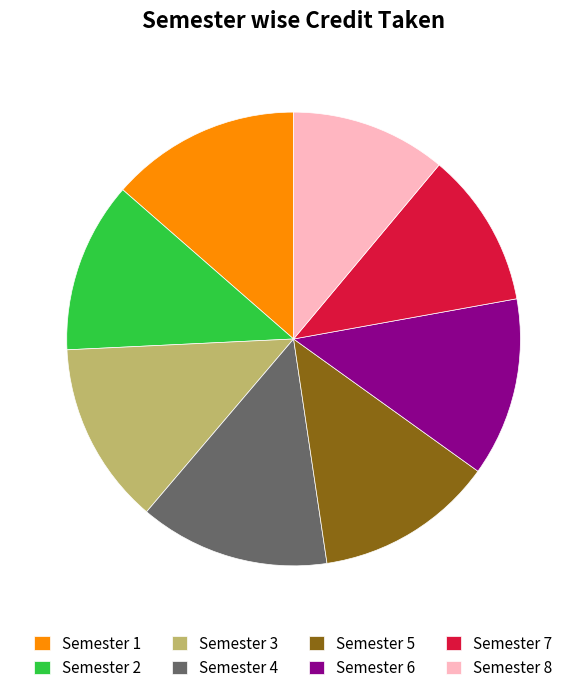

True or false: Semester 4 accounts for 27% of the total.

False